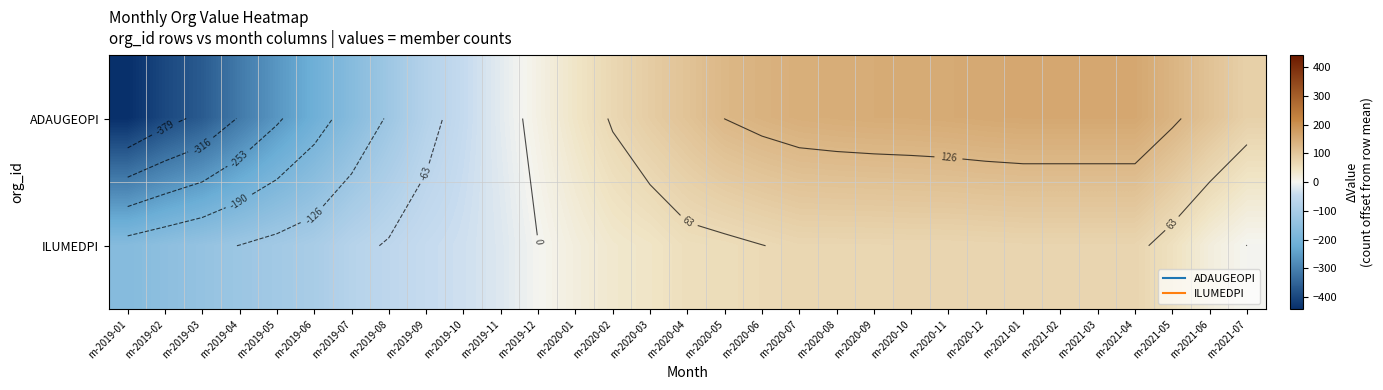

What is the spread (max minus min) of values at m-2020-06?

74.0